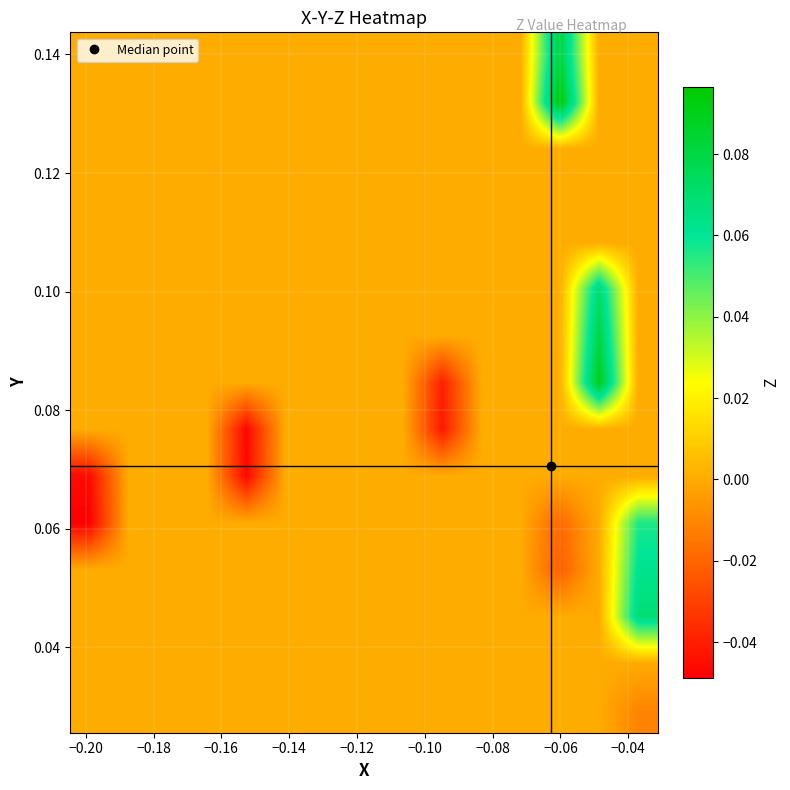

At how many categories does at least one series exceed 0?

3